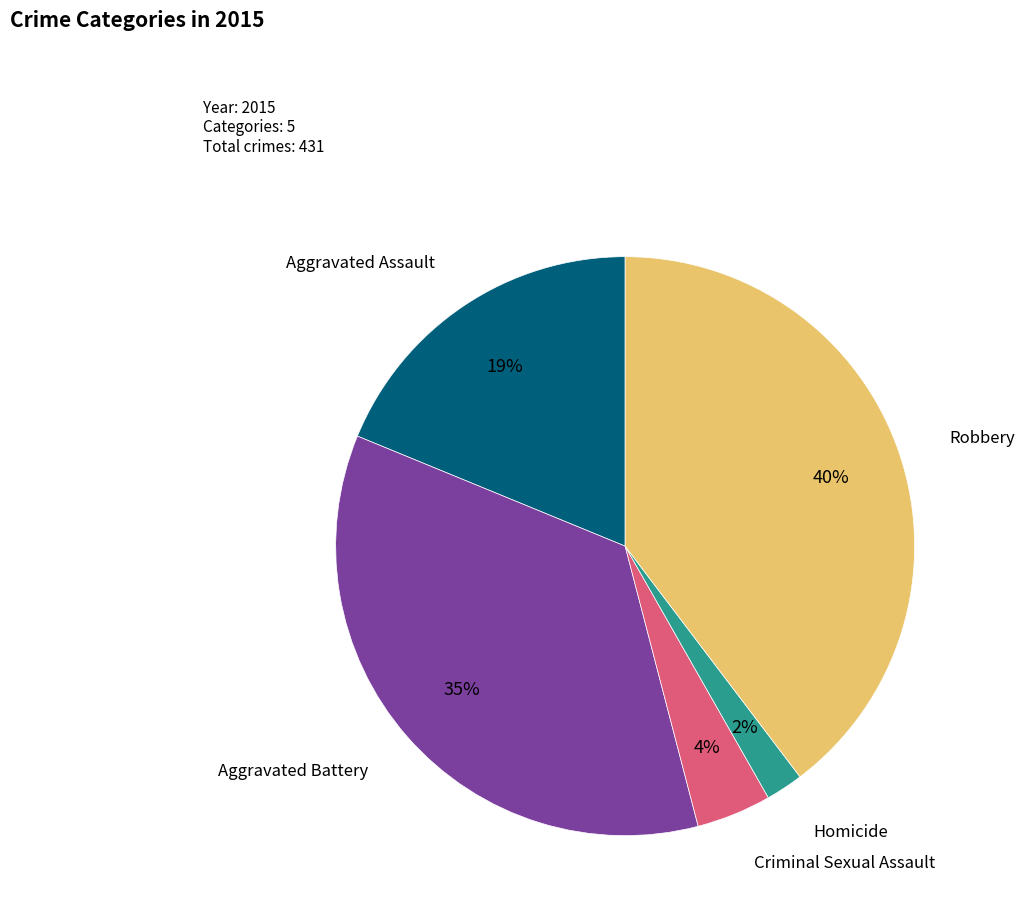

To the nearest percent, what portion does Aggravated Assault represent?

19%